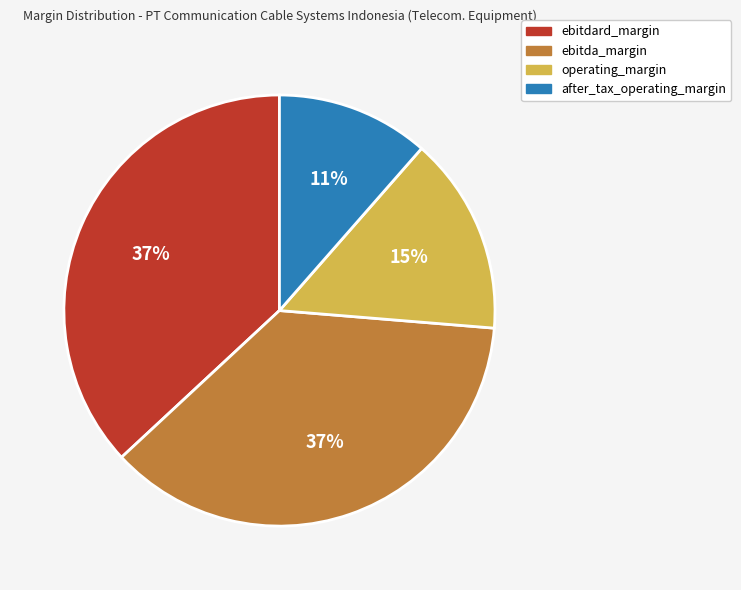

To the nearest percent, what is the average slice percentage?

25%